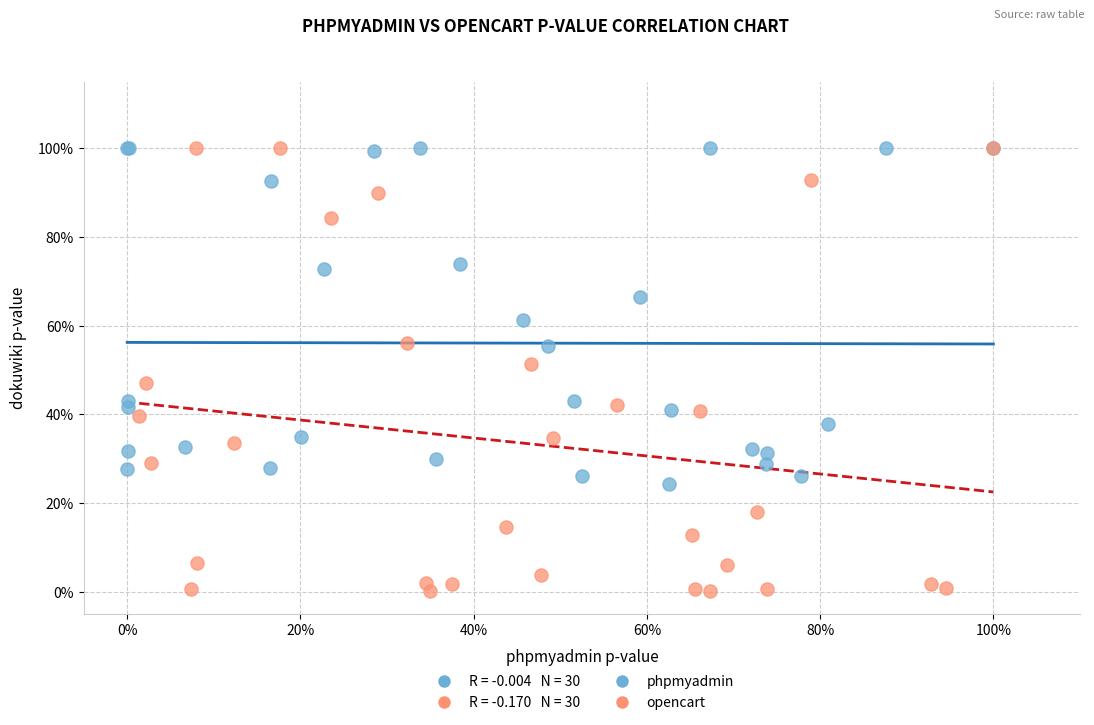

Which series reaches the minimum Y coordinate?

opencart